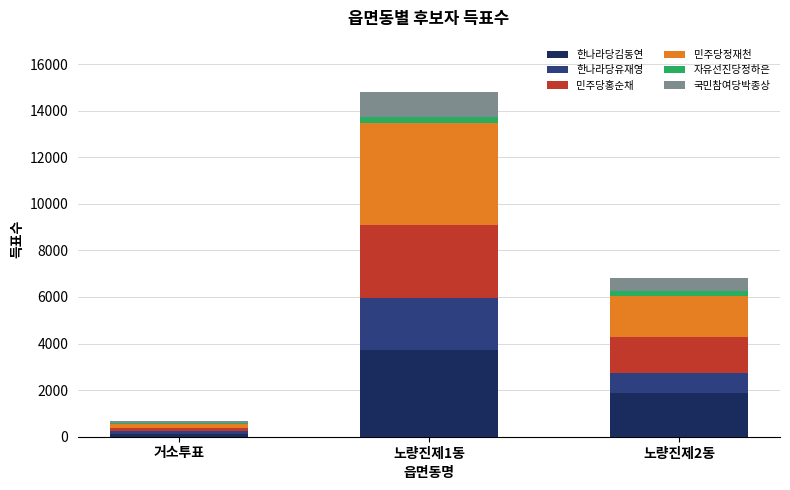

Which category has the highest value in the 한나라당김동연 series?

노량진제1동